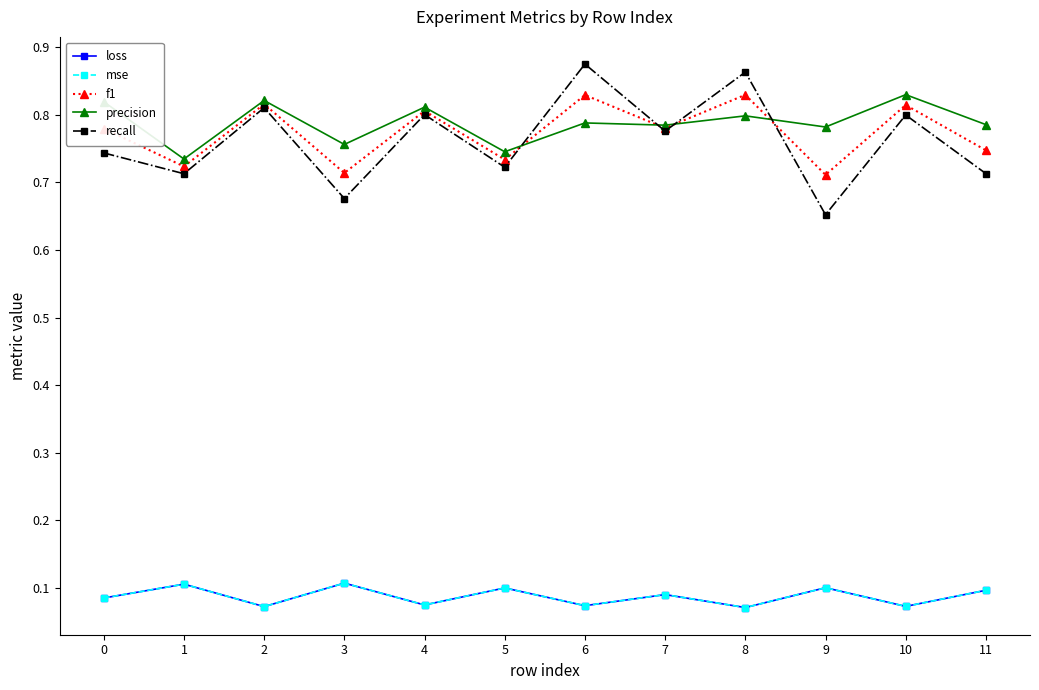

At which category does recall reach its first local valley?

1